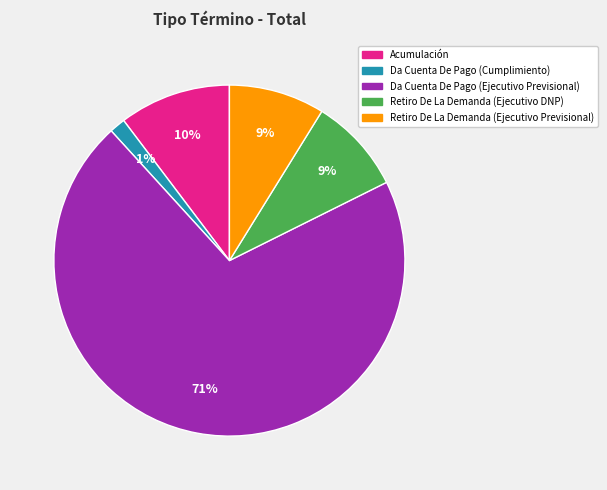

Between Acumulación and Retiro De La Demanda (Ejecutivo Previsional), which is larger?

Acumulación